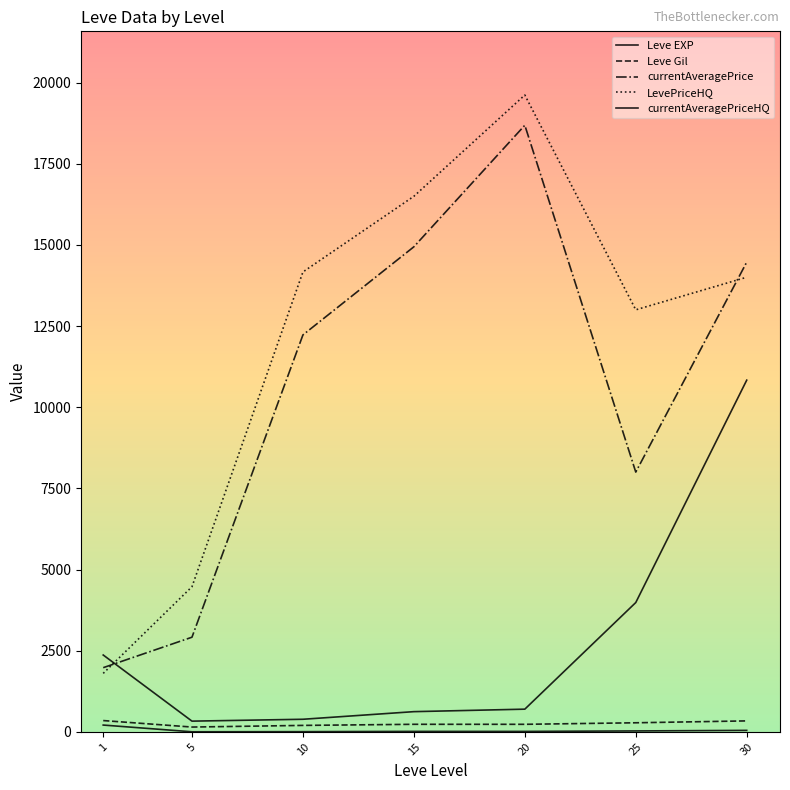

What is the lowest value of the Leve EXP series?

3.7